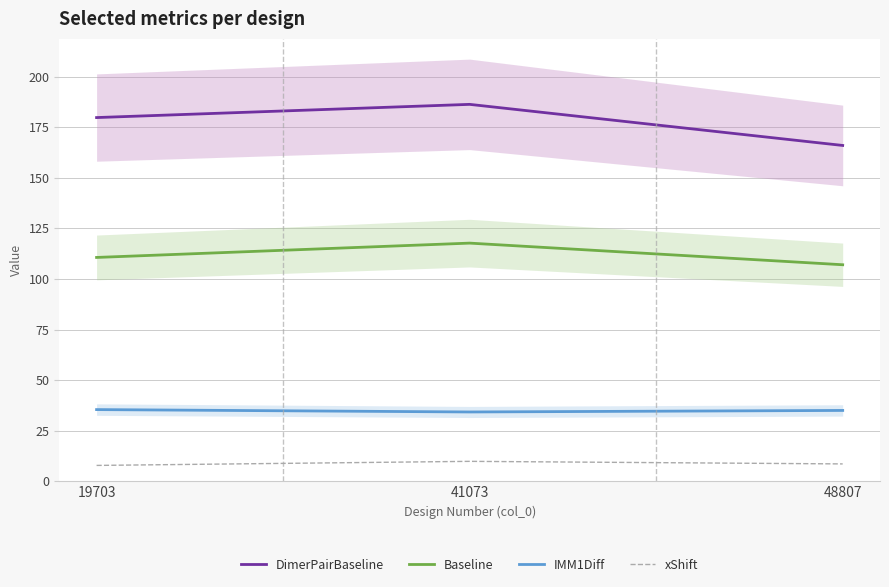

At which label does IMM1Diff first exceed 35?

19703